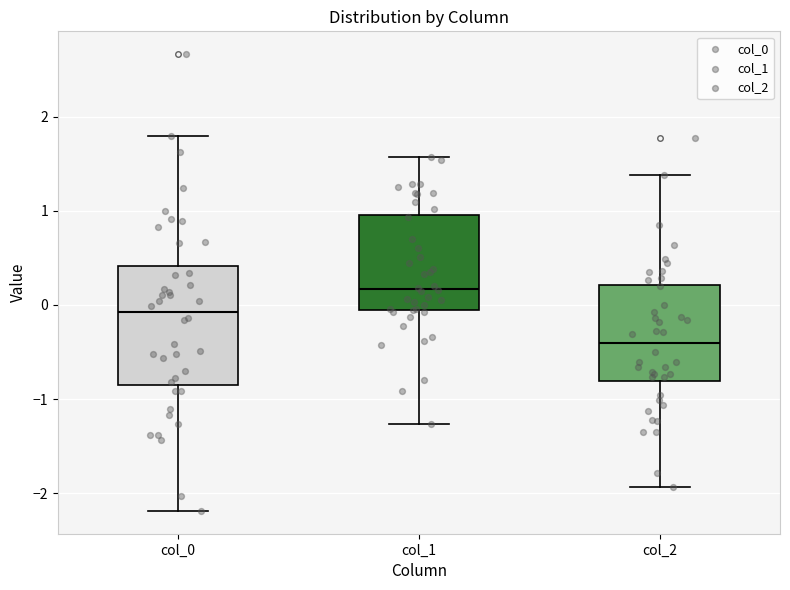

Reading left to right, read every box against the y-axis: the position of its median line, the range the box covers, and the ends of its whiskers. The values are not printed on the chart, so give them approximately, as read against the axis.

col_0: median -0.1, box -0.8 to 0.4, whiskers -2.2 to 1.8
col_1: median 0.2, box -0.1 to 1.0, whiskers -1.3 to 1.6
col_2: median -0.4, box -0.8 to 0.2, whiskers -1.9 to 1.4